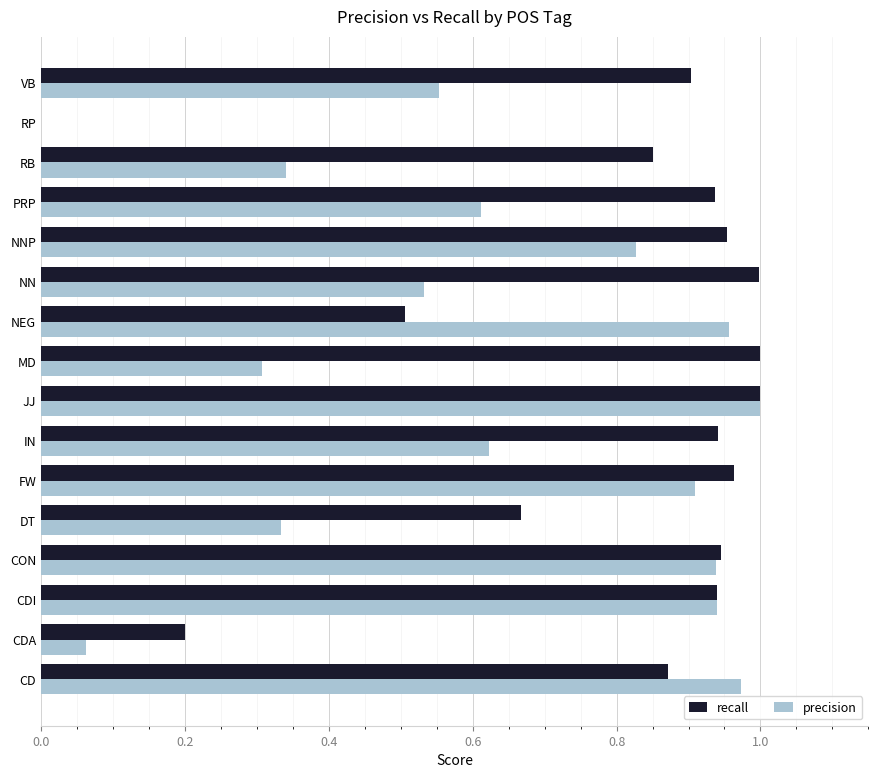

What are all the series names shown in the legend?

recall, precision